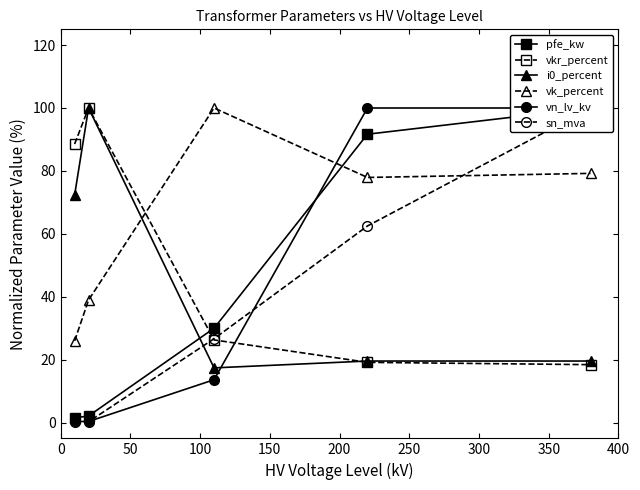

What is the value of the vn_lv_kv point at the 4th from the left?

100.0